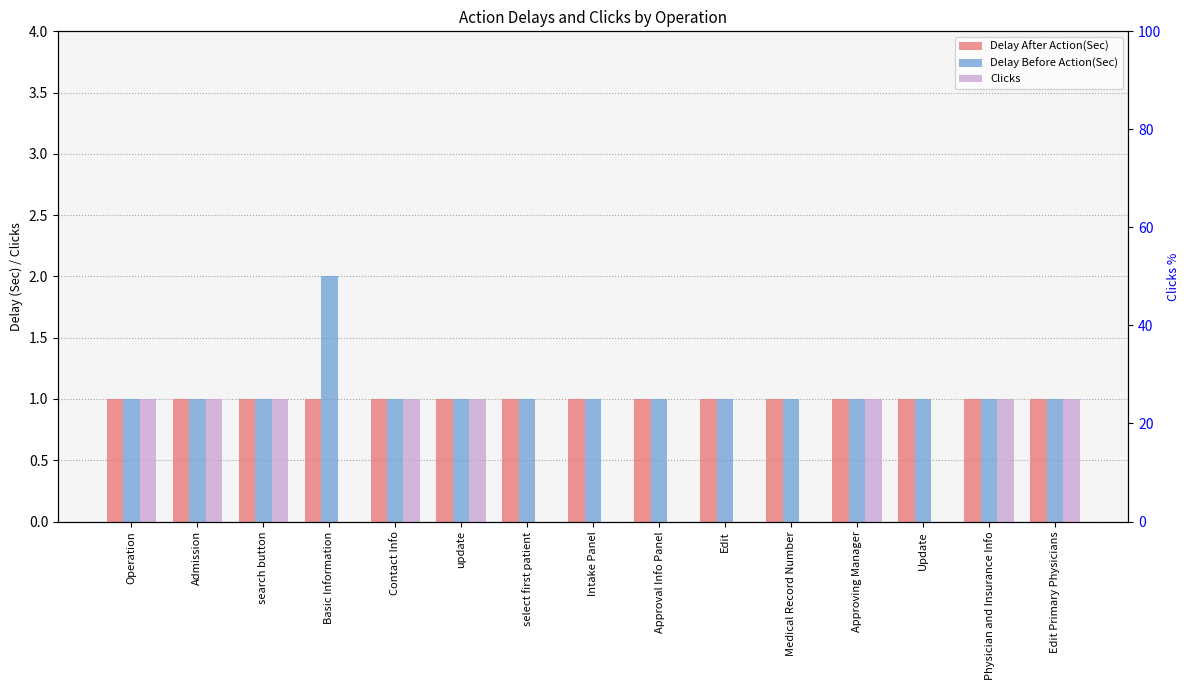

How many bars are there in each group?

3